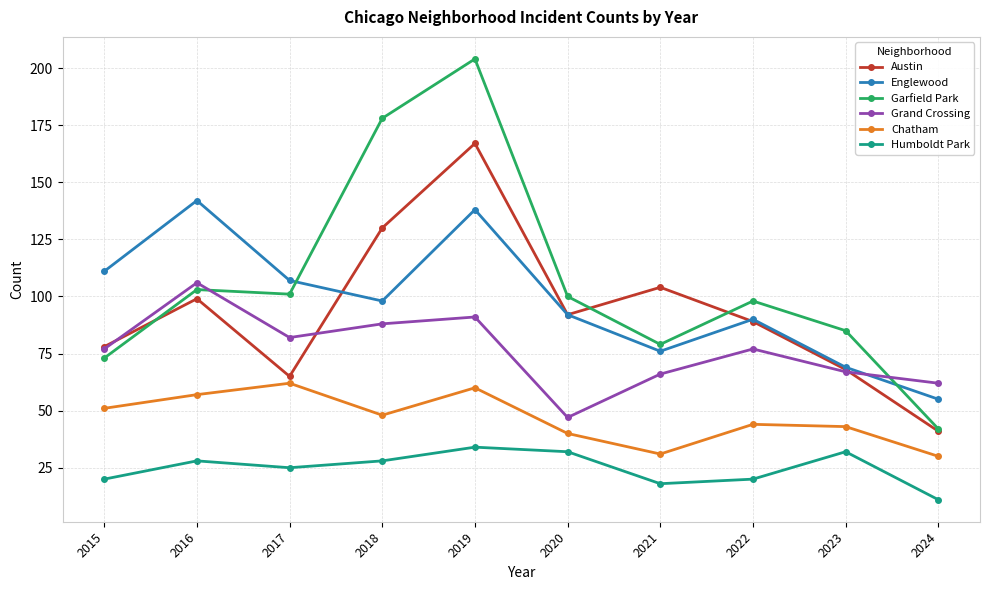

How many lines are shown in the chart?

6